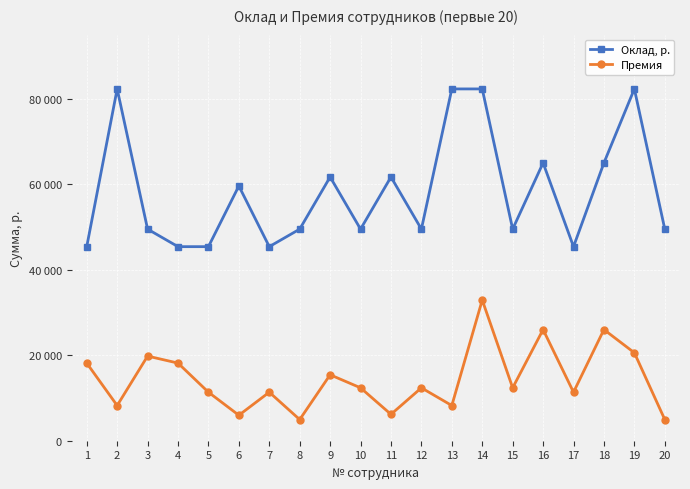

Is the value of Оклад, р. at 2 greater than the value of Премия at 13?

Yes